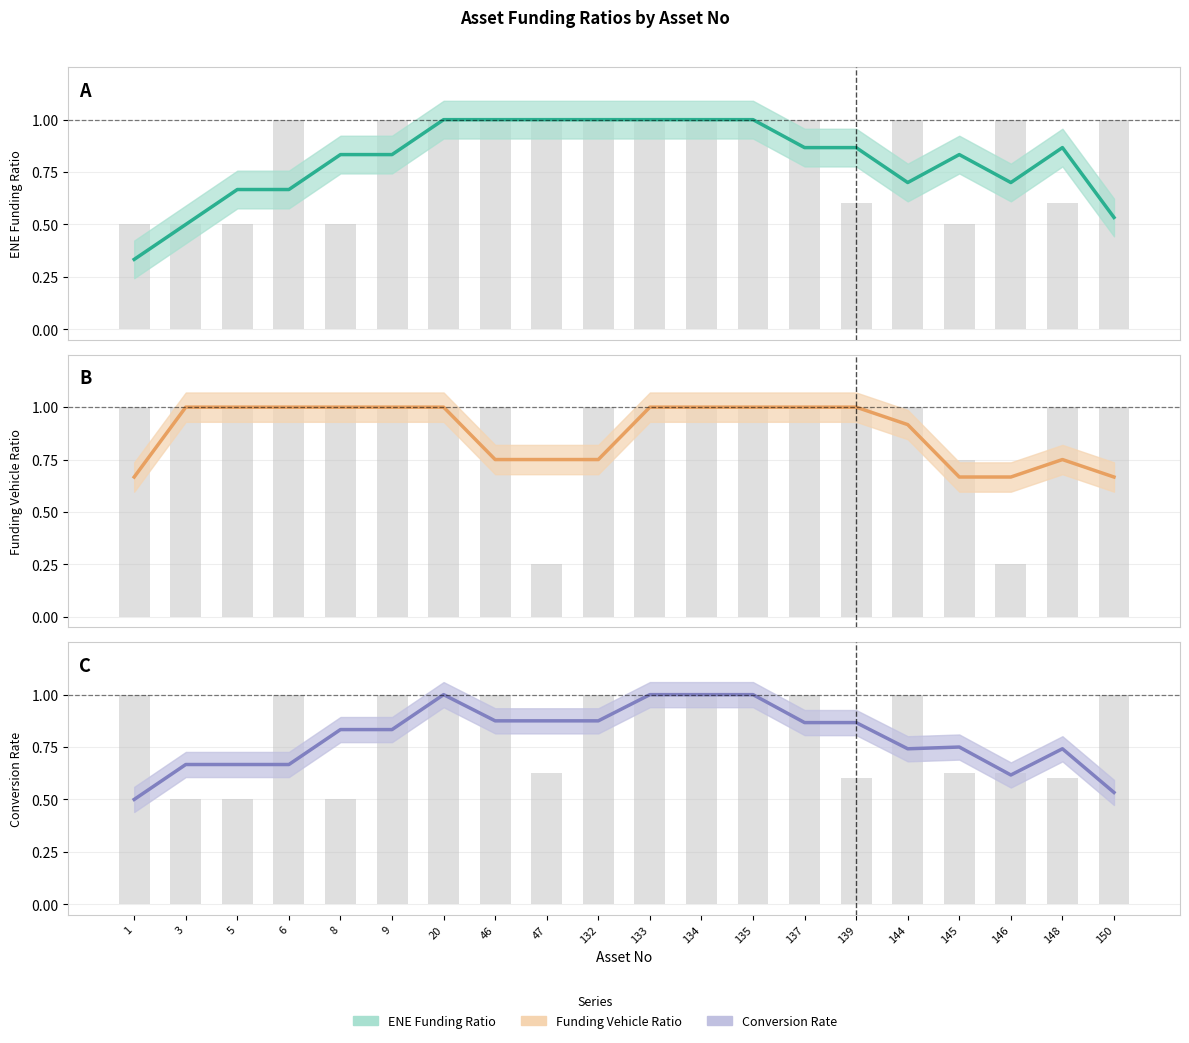

Reading left to right, extract all data points from this chart.

ENE Funding Ratio: 0.3	0.5	0.7	0.7	0.8	0.8	1.0	1.0	1.0	1.0	1.0	1.0	1.0	0.9	0.9	0.7	0.8	0.7	0.9	0.5
Funding Vehicle Ratio: 0.7	1.0	1.0	1.0	1.0	1.0	1.0	0.8	0.8	0.8	1.0	1.0	1.0	1.0	1.0	0.9	0.7	0.7	0.8	0.7
Conversion Rate: 0.5	0.7	0.7	0.7	0.8	0.8	1.0	0.9	0.9	0.9	1.0	1.0	1.0	0.9	0.9	0.7	0.8	0.6	0.7	0.5